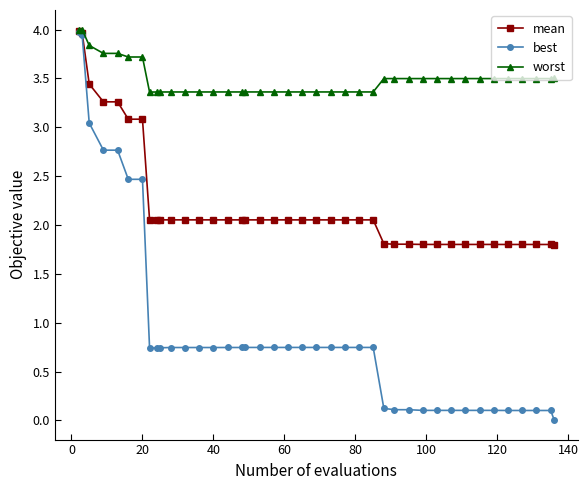

What is the maximum value for worst?

4.0